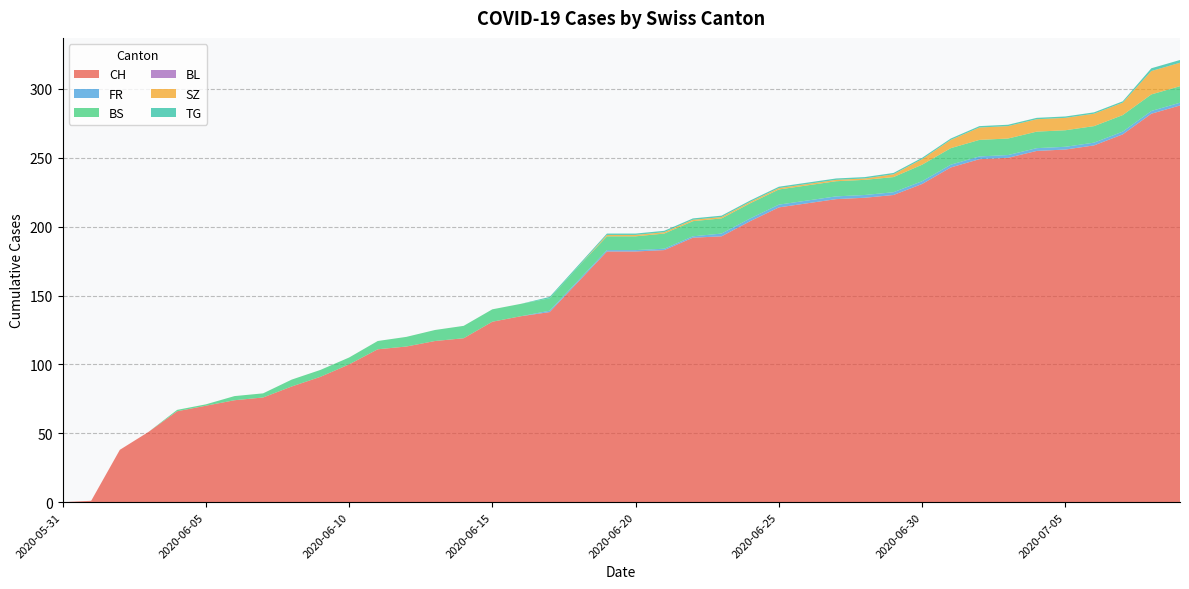

Reading left to right, what are all the values shown in this chart?

CH: 0	1	38	51	66	70	74	76	84	91	100	111	113	117	119	131	135	138	160	182	182	183	192	193	204	214	217	220	221	223	231	243	249	250	255	256	259	267	282	288
FR: 0	0	0	0	0	0	0	0	0	0	0	0	0	0	0	0	0	1	1	1	1	1	1	2	2	2	2	2	2	2	2	2	2	2	2	2	2	2	2	2
BS: 0	0	0	0	1	1	3	3	5	5	5	6	7	8	9	9	9	9	10	10	10	11	11	11	11	11	11	11	11	11	12	12	12	12	12	12	12	12	12	12
BL: 0	0	0	0	0	0	0	0	0	0	0	0	0	0	0	0	0	0	0	0	0	0	0	0	0	0	0	0	0	0	0	0	0	0	0	0	0	0	0	0
SZ: 0	0	0	0	0	0	0	0	0	0	0	0	0	0	0	0	0	0	0	1	1	1	1	1	1	1	1	1	1	2	4	6	9	9	9	9	9	9	17	17
TG: 0	0	0	0	0	0	0	0	0	0	0	0	0	0	0	0	0	1	1	1	1	1	1	1	1	1	1	1	1	1	1	1	1	1	1	1	1	1	2	2